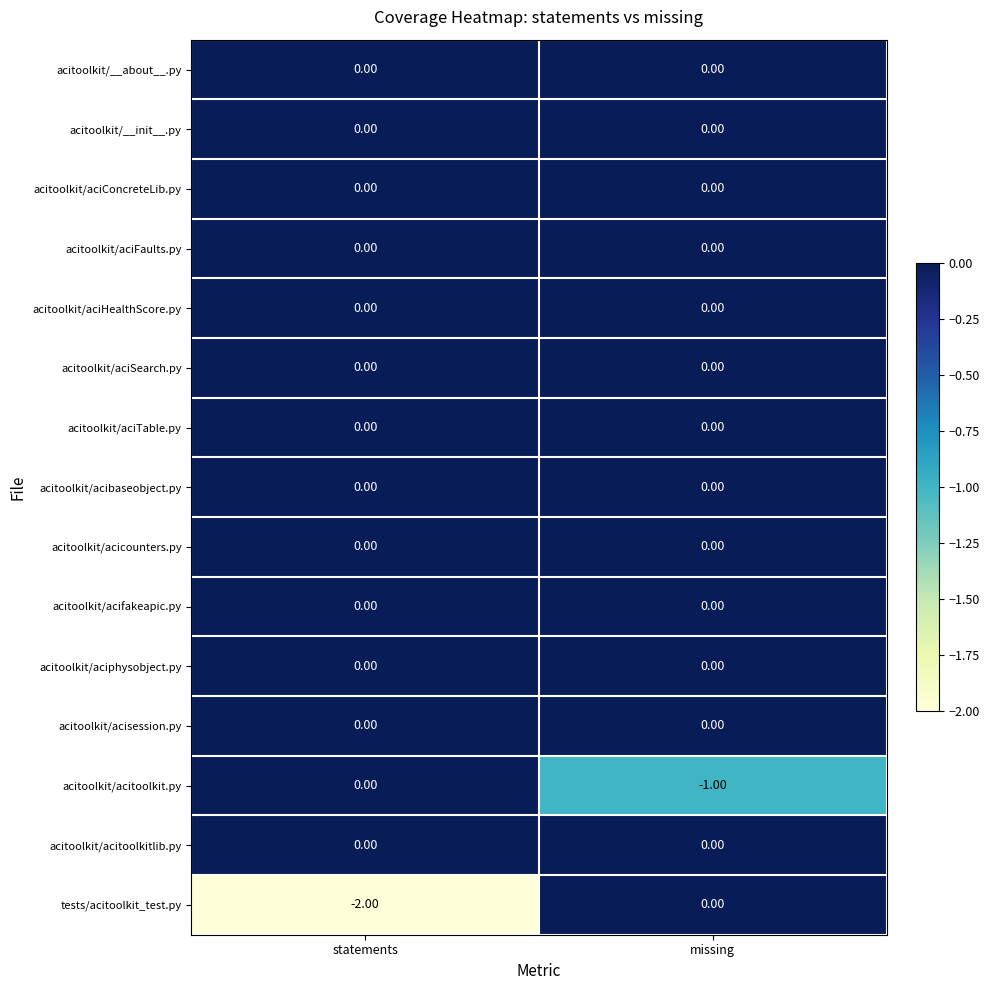

Which series changed the most between statements and missing?

tests/acitoolkit_test.py